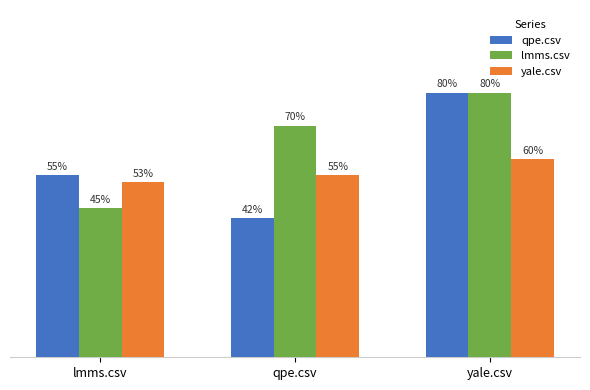

At yale.csv, list the series in order from largest to smallest.

qpe.csv, lmms.csv, yale.csv